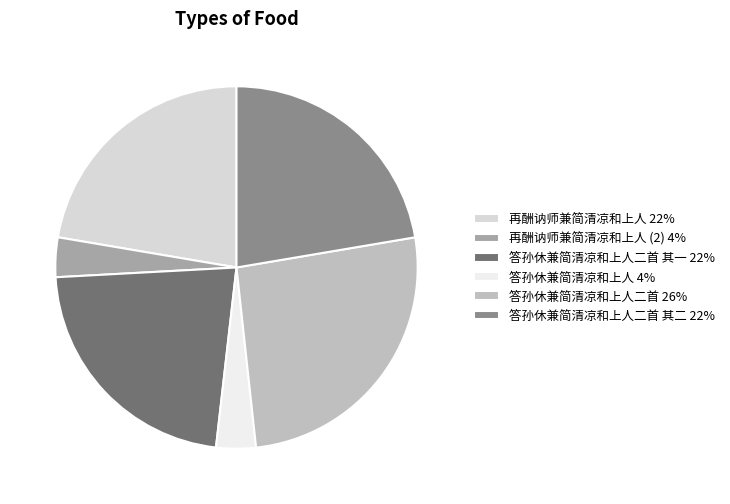

How many slices are in this pie chart?

6